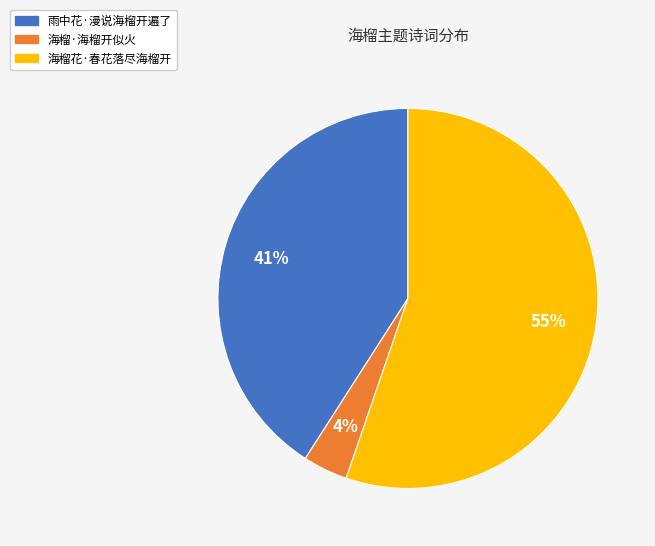

Which has a higher value, 海榴·海榴开似火 or 雨中花·漫说海榴开遍了?

雨中花·漫说海榴开遍了